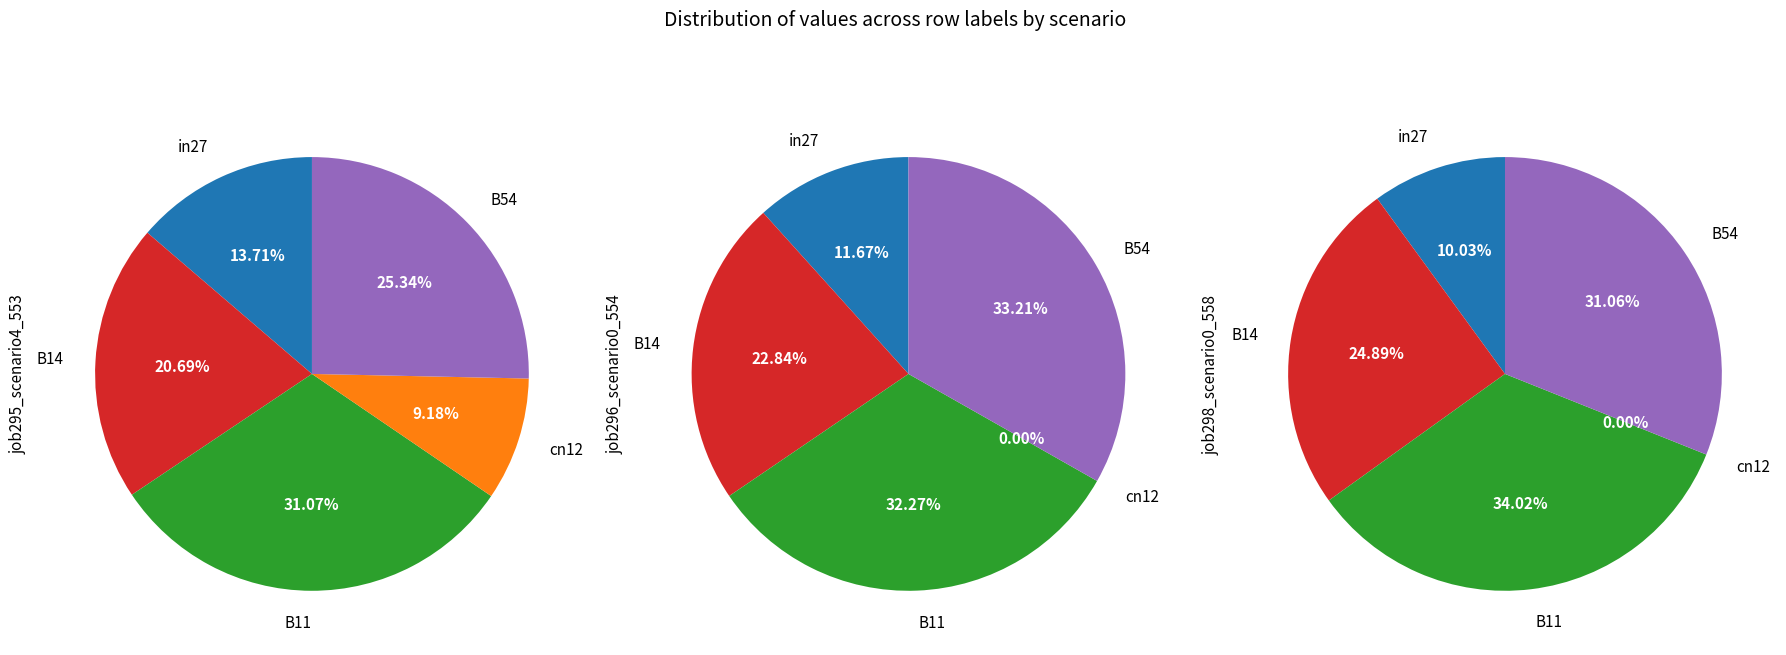

To the nearest percent, what is the difference between the largest and smallest slice percentages?

34%